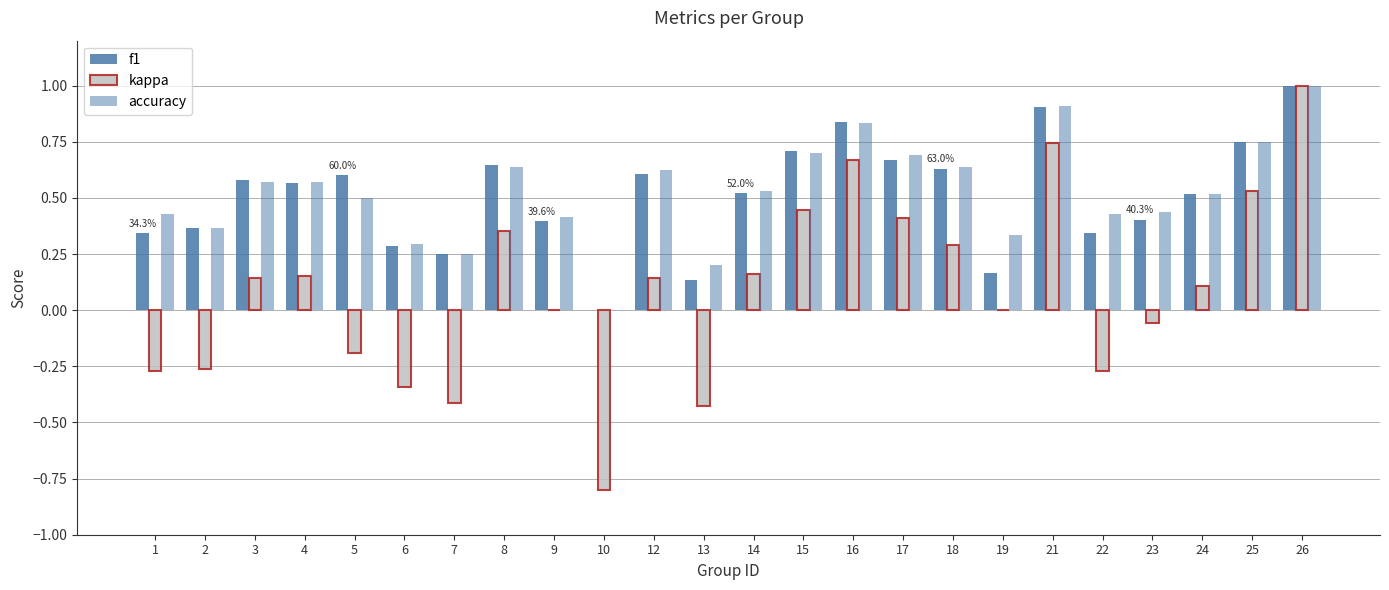

Are the bars grouped side by side (vs. stacked)?

Yes